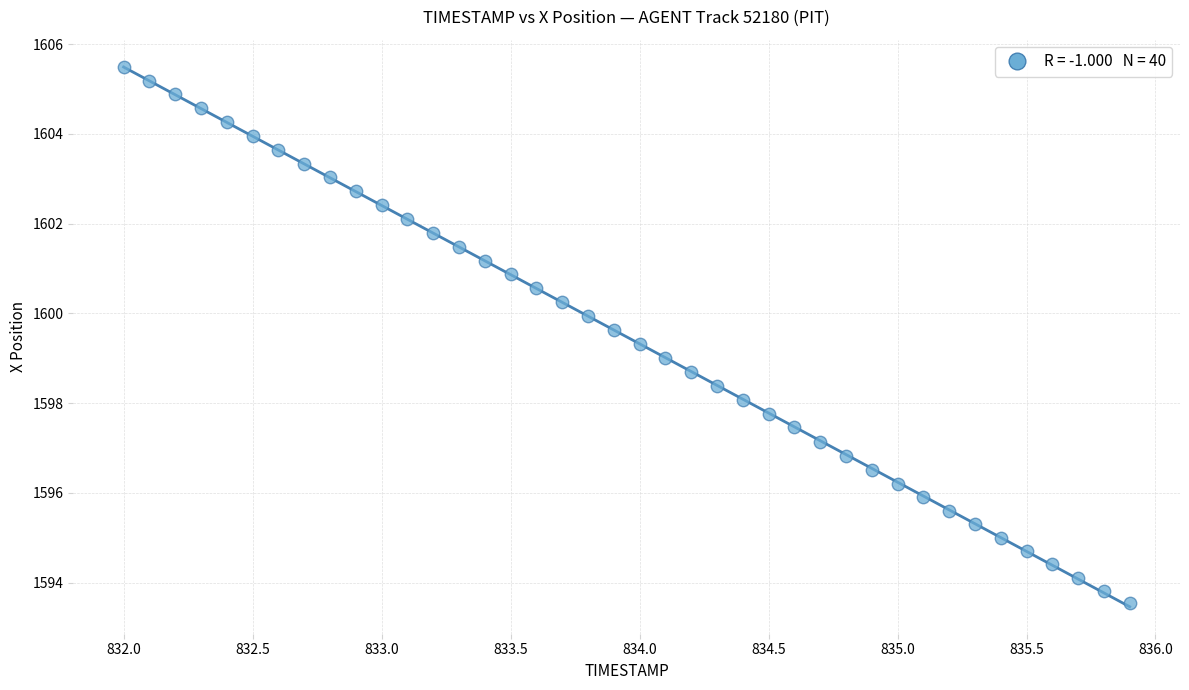

What is the range of Y values (max minus min)?

12.0